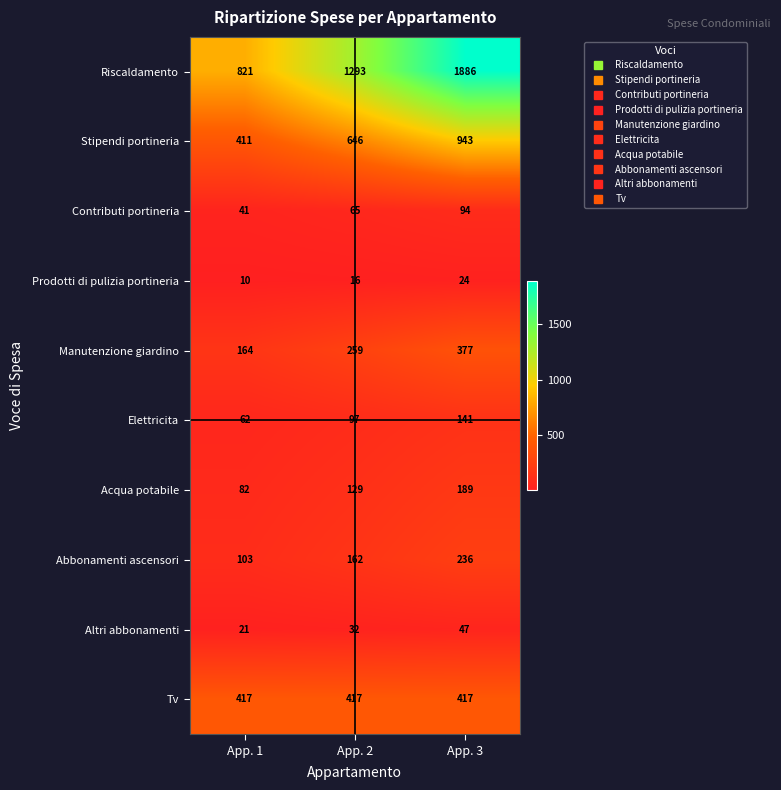

What is the sum of the Elettricita values at App. 2 and App. 3?

238